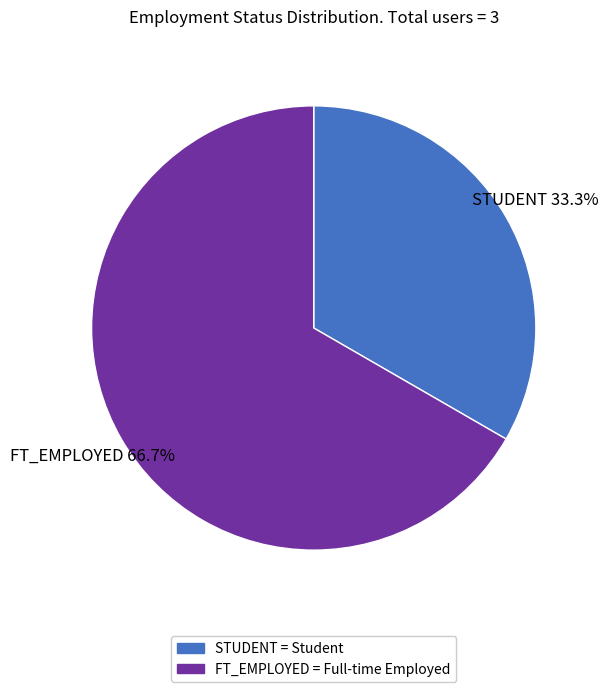

What portion of the pie excludes STUDENT?

66.7%